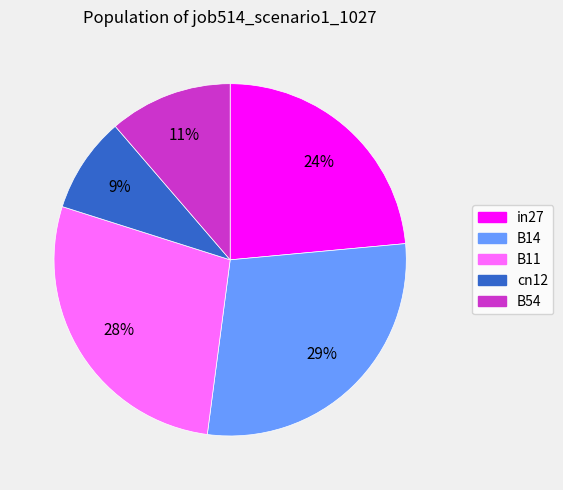

To the nearest percent, what is the average slice percentage?

20%